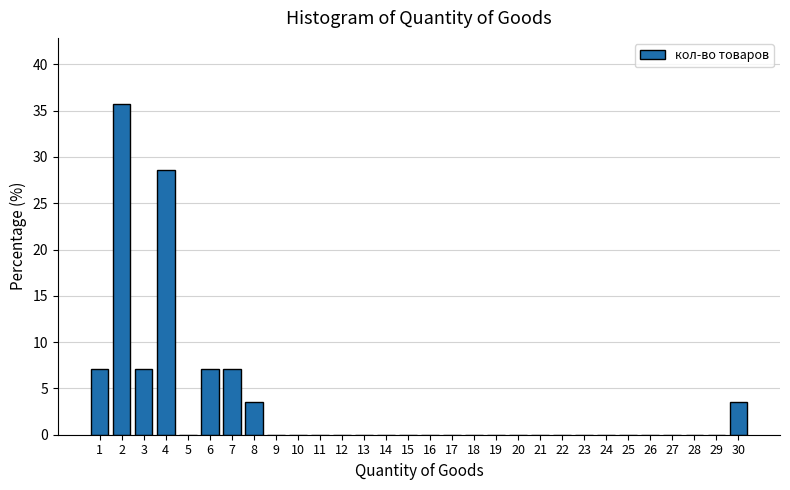

Reading left to right, list all the values displayed in this chart.

1=7.1	2=35.7	3=7.1	4=28.6	5=0.0	6=7.1	7=7.1	8=3.6	9=0.0	10=0.0	11=0.0	12=0.0	13=0.0	14=0.0	15=0.0	16=0.0	17=0.0	18=0.0	19=0.0	20=0.0	21=0.0	22=0.0	23=0.0	24=0.0	25=0.0	26=0.0	27=0.0	28=0.0	29=0.0	30=3.6